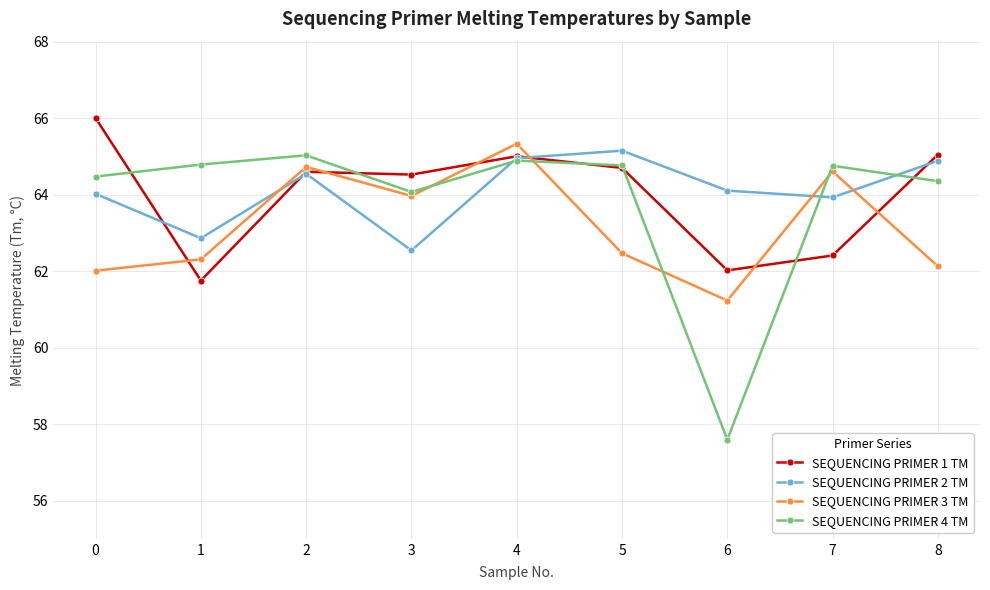

In SEQUENCING PRIMER 3 TM, how many points are higher than both neighbors (excluding endpoints)?

3